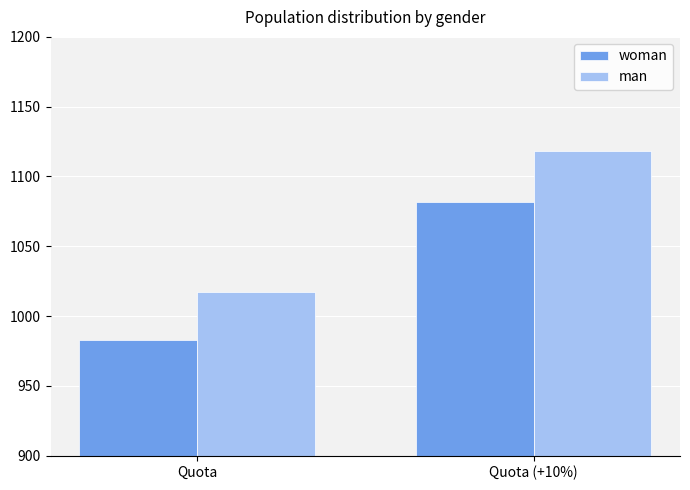

Are the bars horizontal?

No